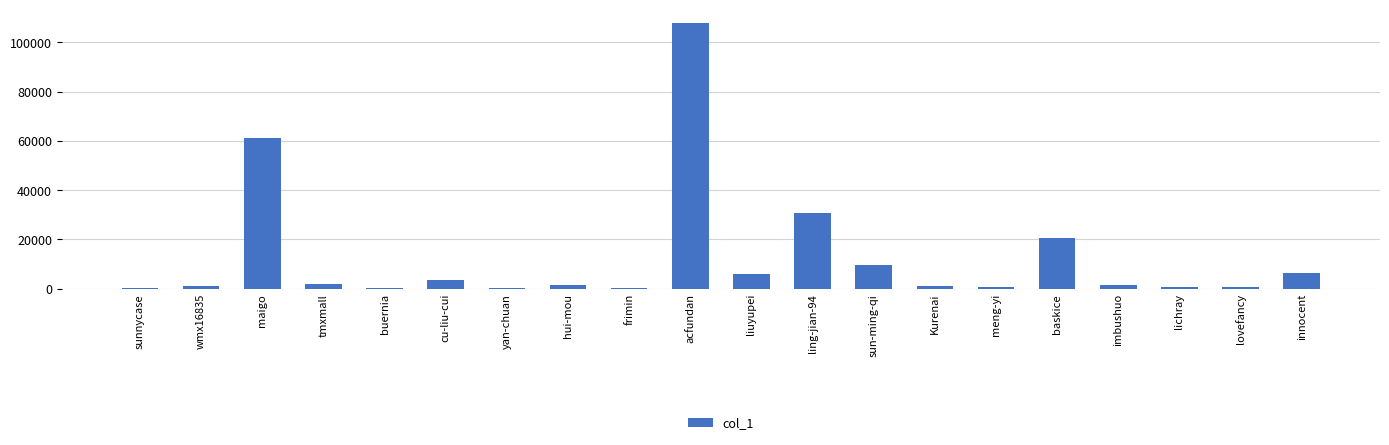

The value at maigo is 85583. True or false?

False